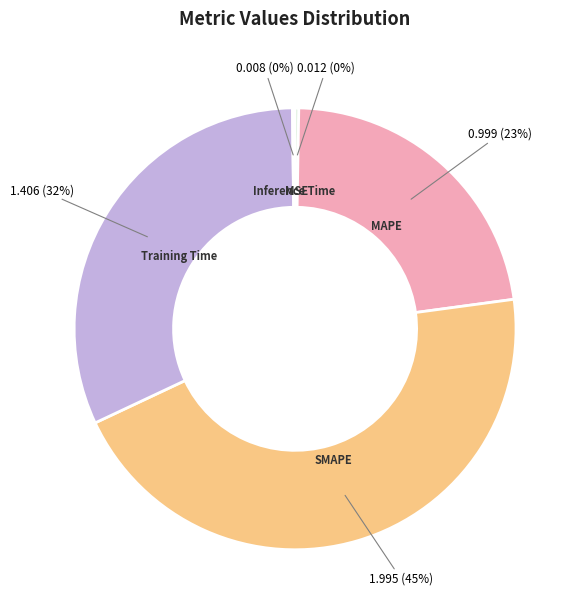

What is the largest slice in the pie chart?

SMAPE